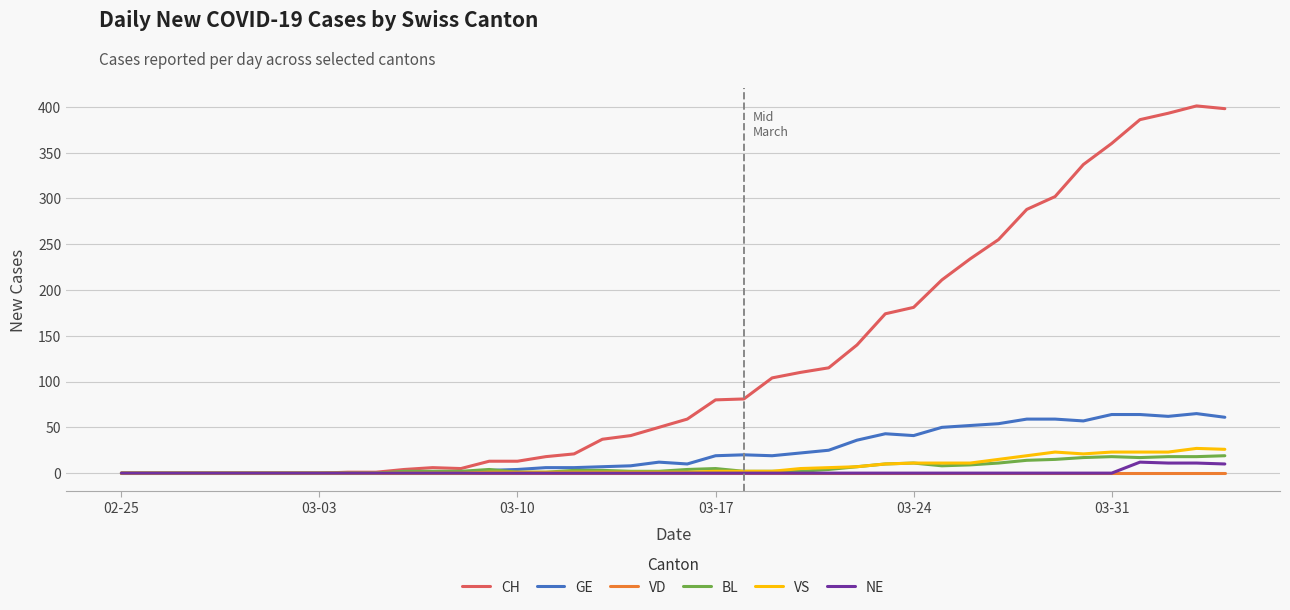

What is the greatest value displayed?

401